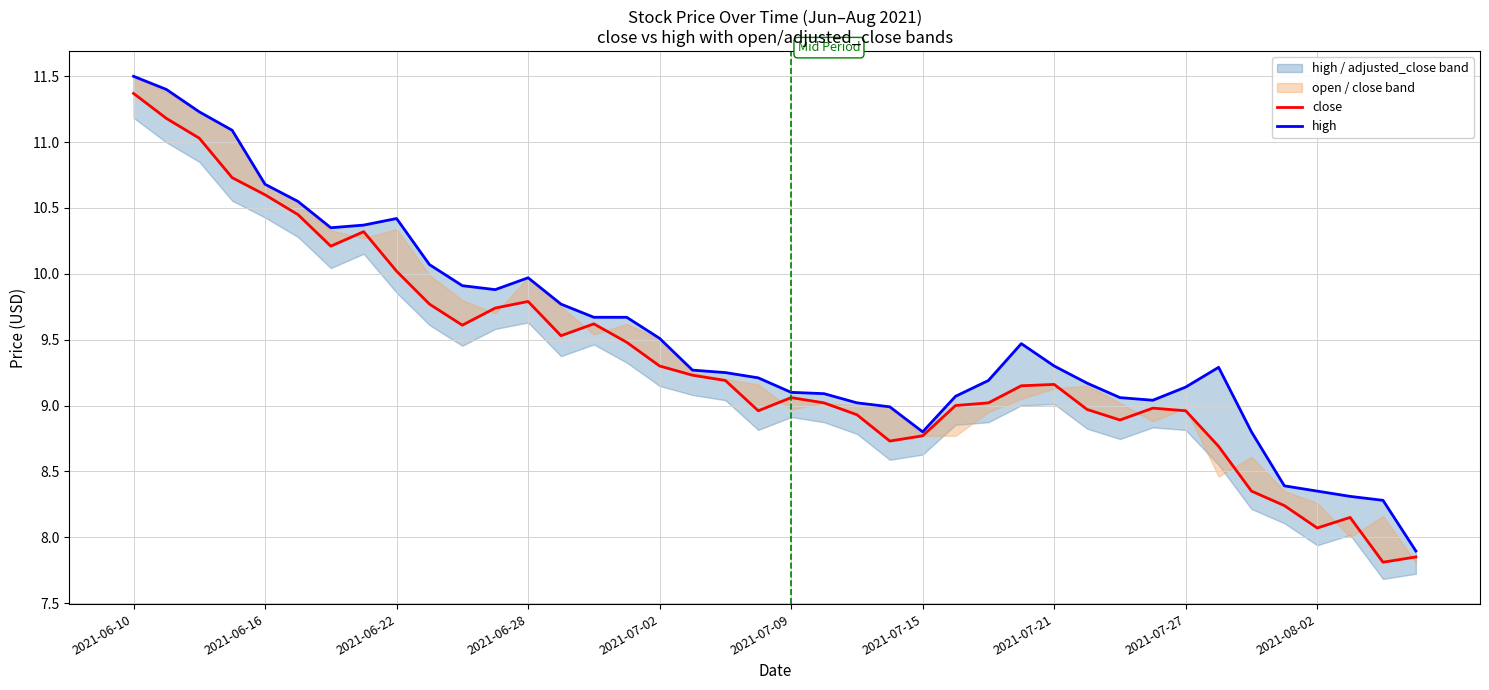

List the series in order of their peak value, lowest first.

close, high